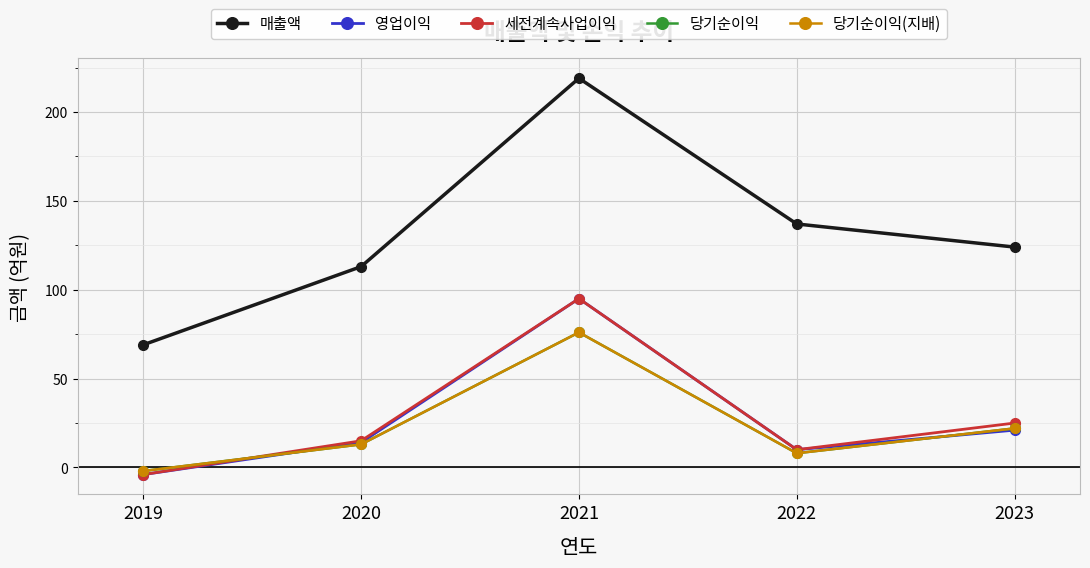

How many lines are shown in the chart?

5